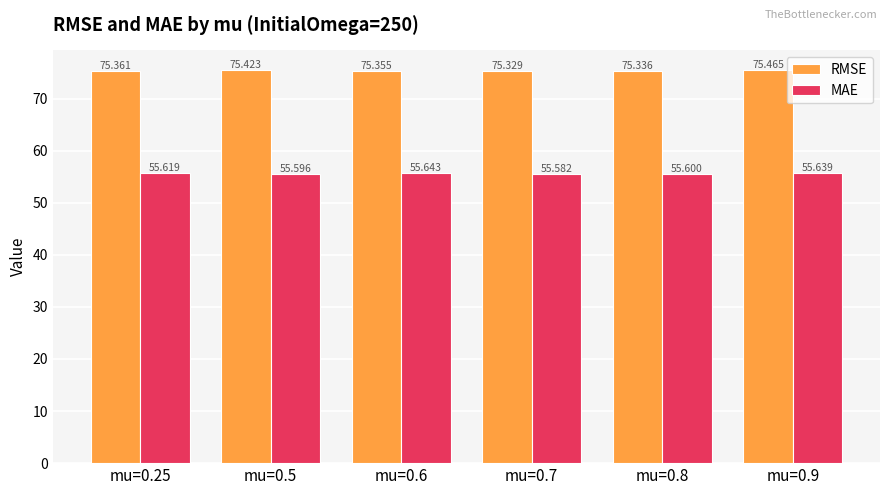

Which category has the highest value in the RMSE series?

mu=0.9